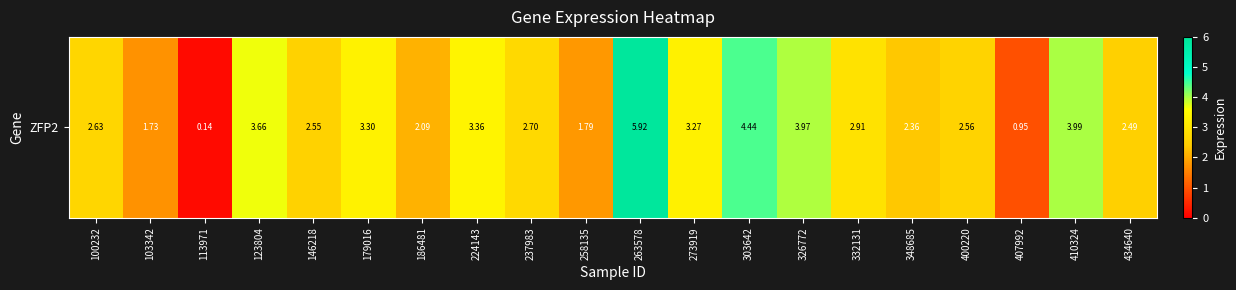

What is the change in value from 348685 to 407992?

-1.4